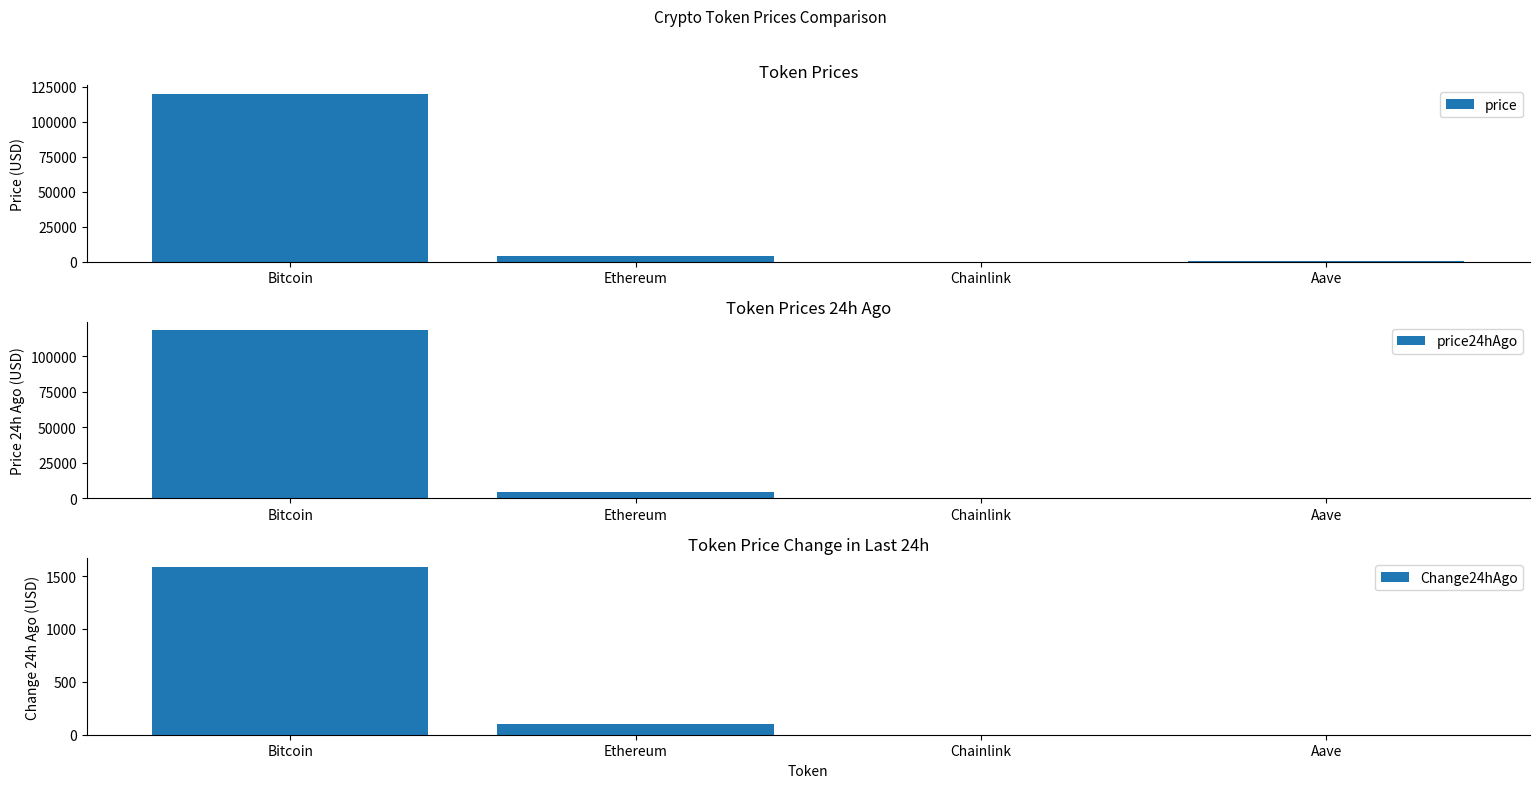

At Chainlink, list the series in order from smallest to largest.

Change24hAgo, price24hAgo, price